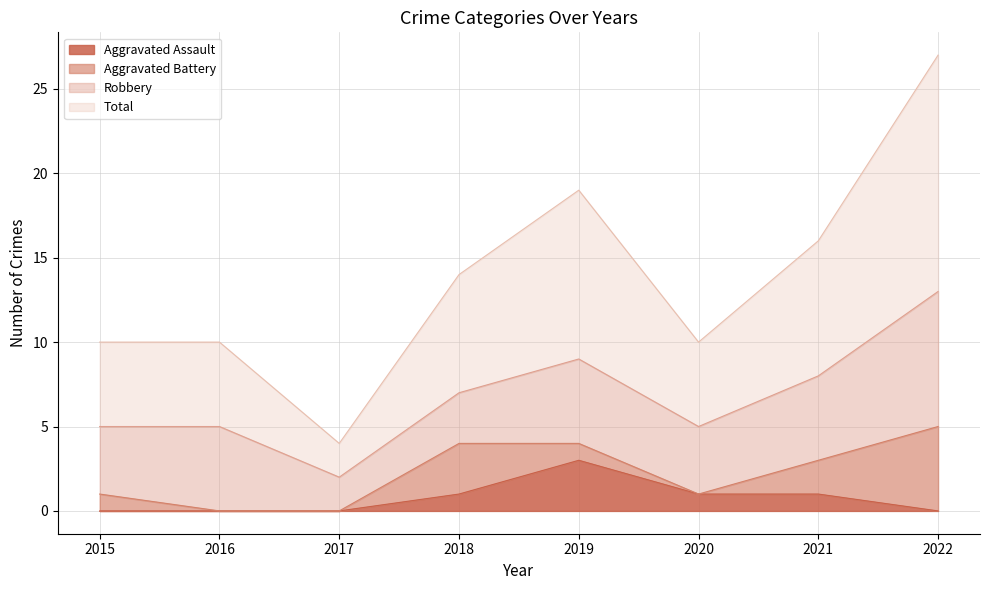

The Total series shows 19 at 2019. True or false?

True